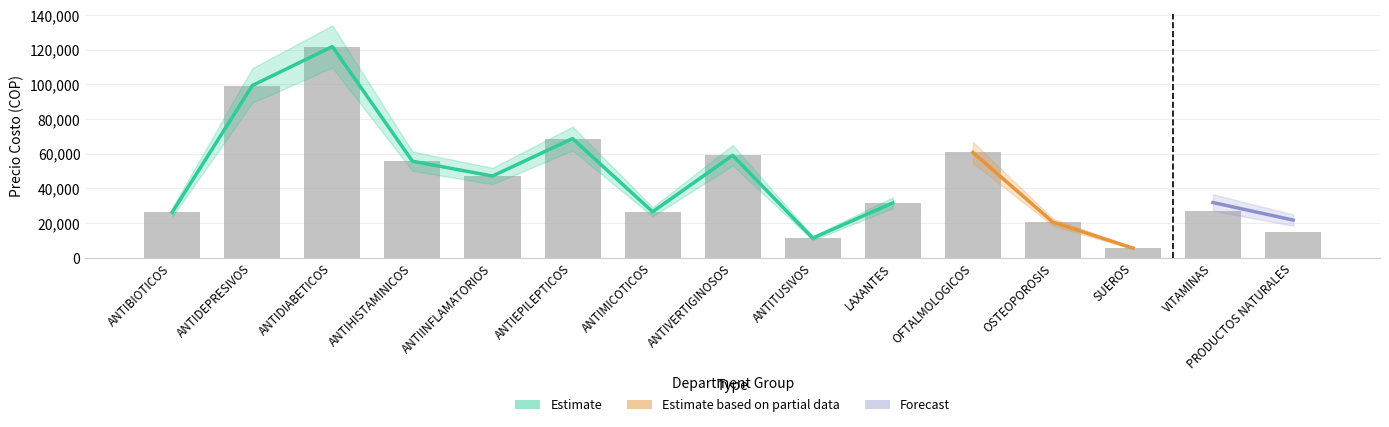

How many bars are there in total?

15